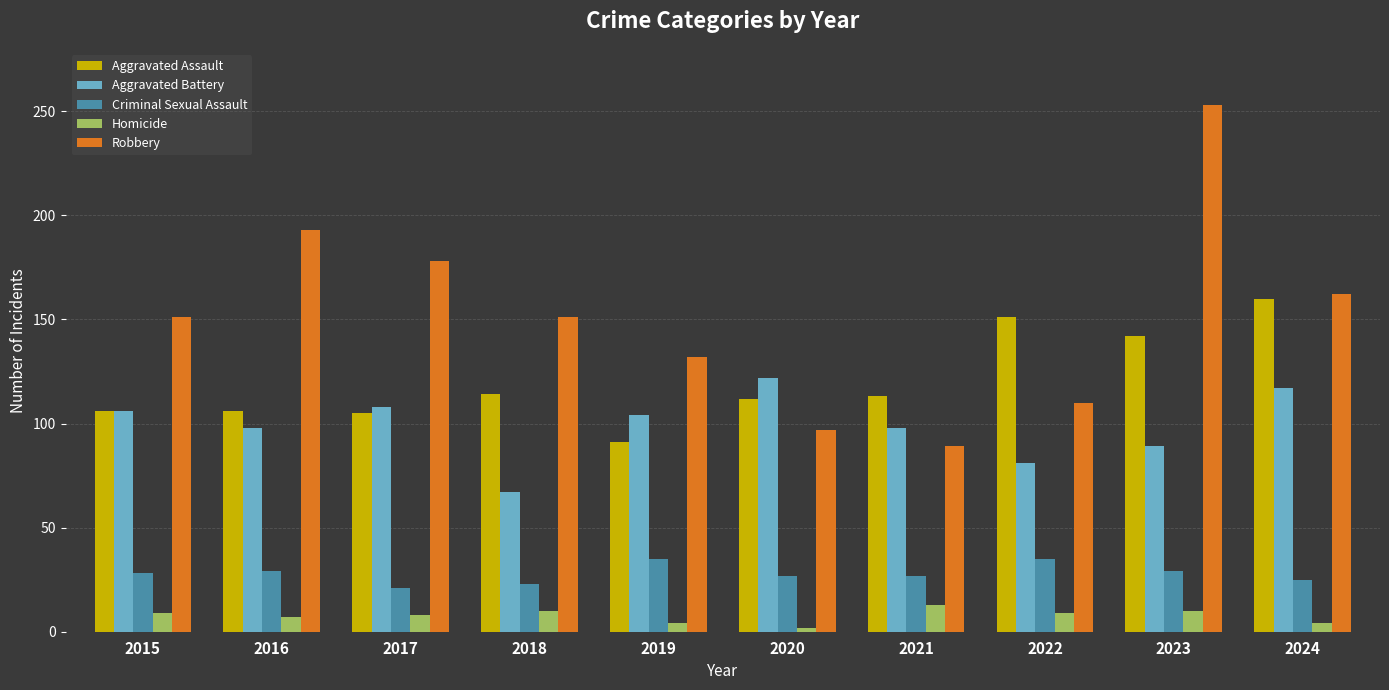

How many bars are there in total?

50